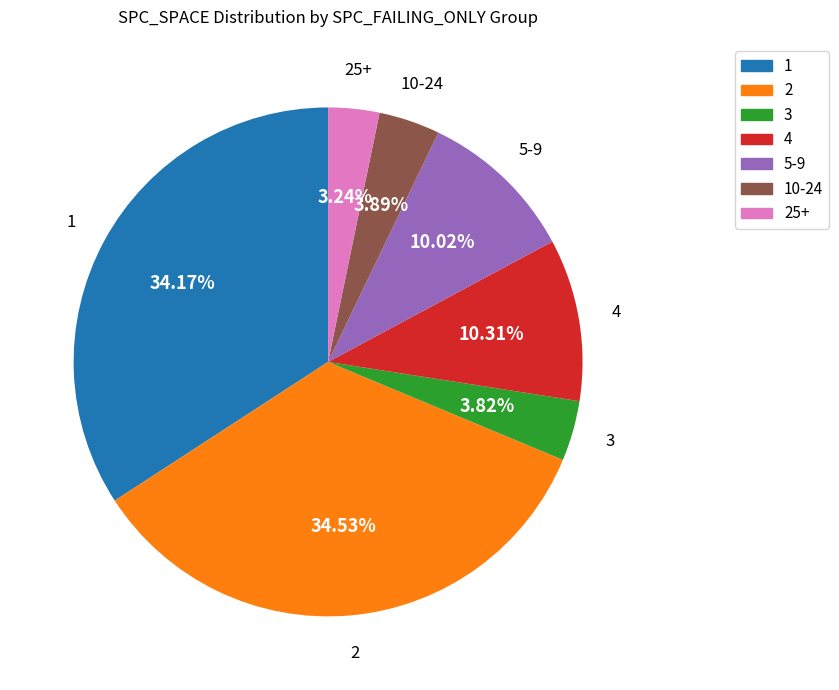

How many slices are in this pie chart?

7